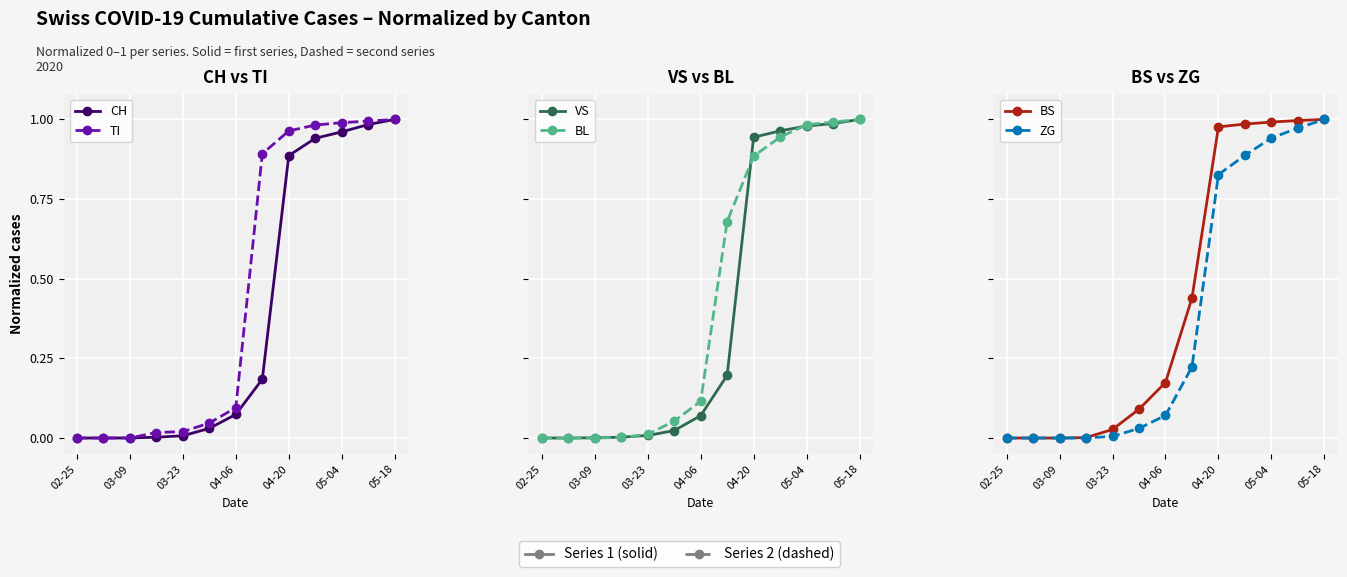

Which has a higher value, 11 or 10?

11